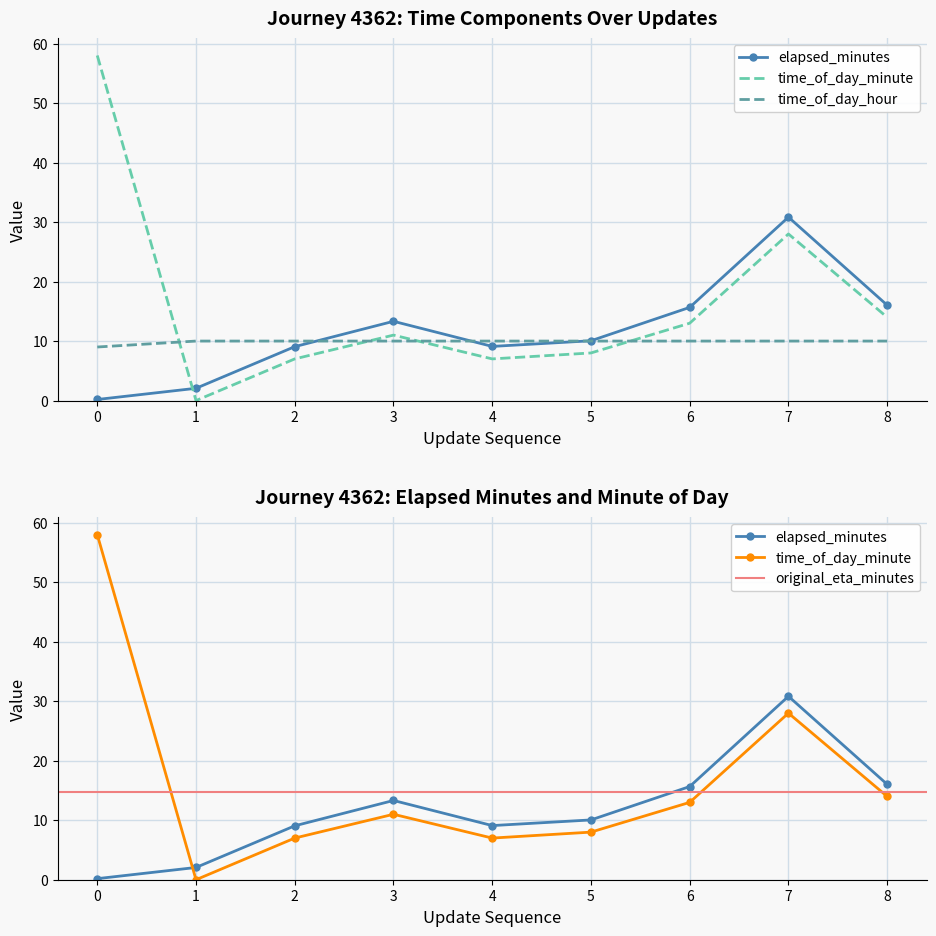

At which category does time_of_day_minute reach its first local peak?

3